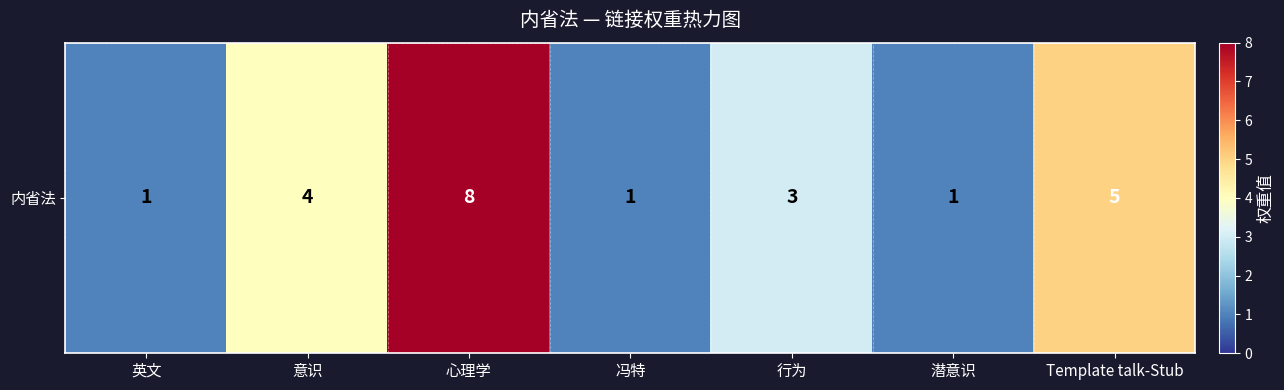

At which label is the value closest to 4?

意识